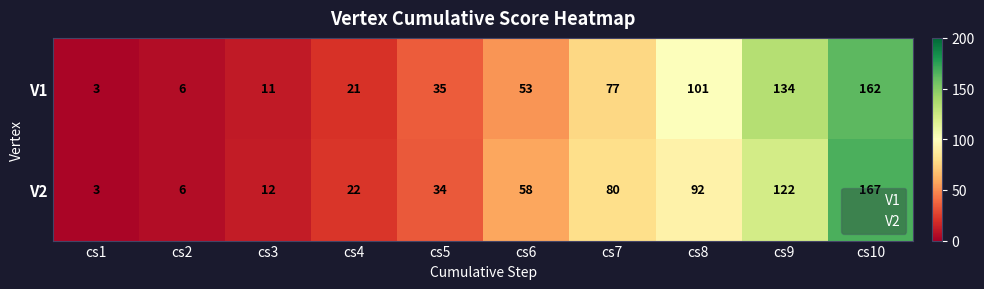

What is the difference between the maximum and minimum values in the V1 series?

159